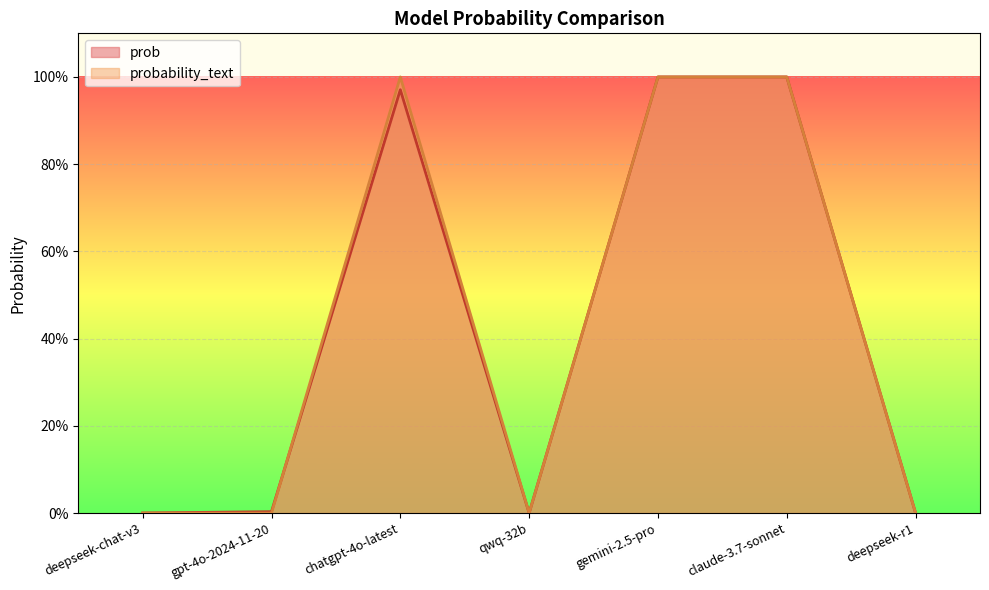

How many intersections are there between probability_text and prob?

1